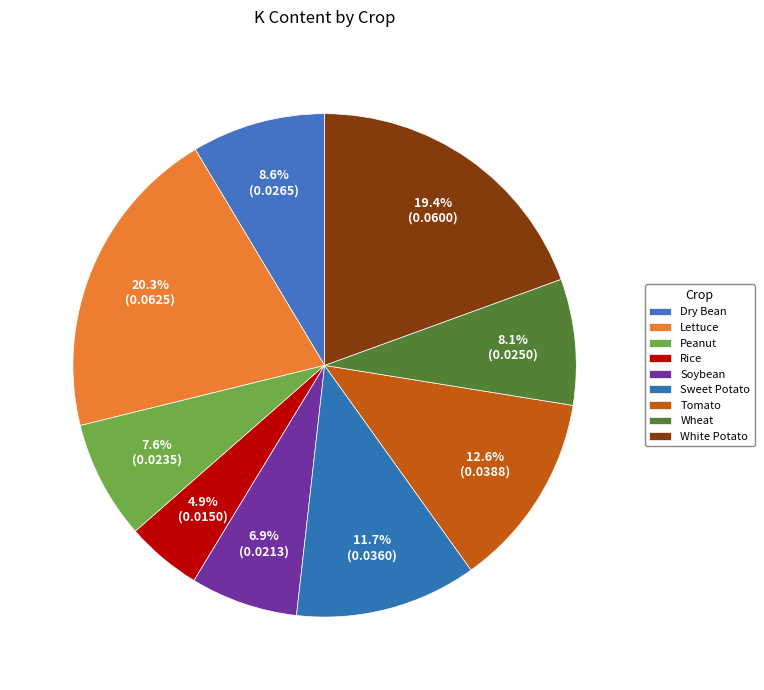

Which slice is the smallest?

Rice